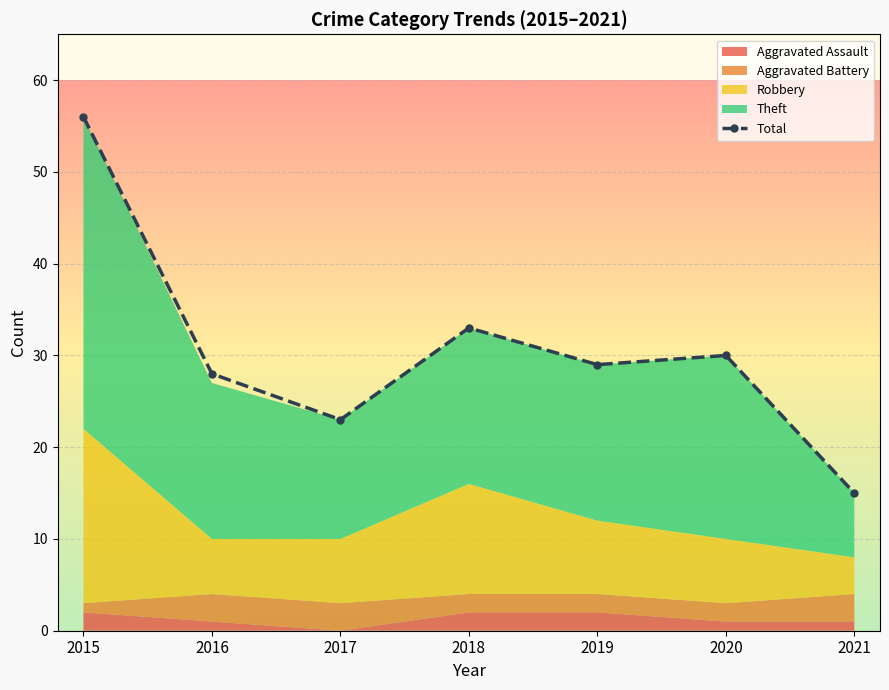

Where is Total nearest to the value 35?

2018